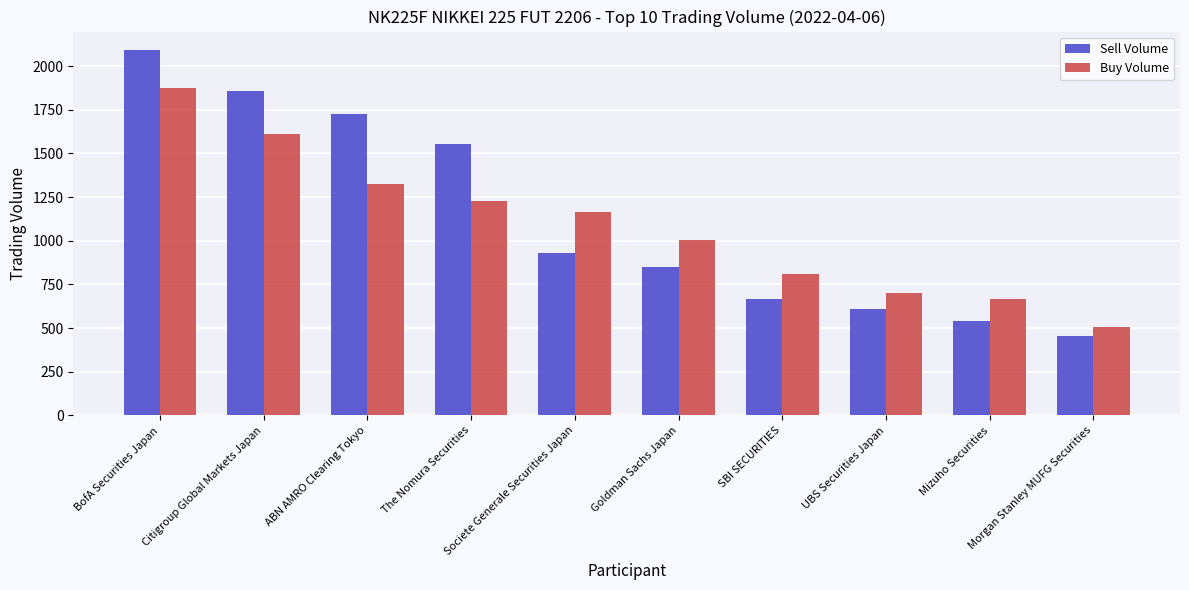

Reading right to left, extract all data points from this chart.

Sell Volume: Morgan Stanley MUFG Securities=453	Mizuho Securities=543	UBS Securities Japan=610	SBI SECURITIES=667	Goldman Sachs Japan=848	Societe Generale Securities Japan=928	The Nomura Securities=1554	ABN AMRO Clearing Tokyo=1726	Citigroup Global Markets Japan=1856	BofA Securities Japan=2093
Buy Volume: Morgan Stanley MUFG Securities=504	Mizuho Securities=667	UBS Securities Japan=700	SBI SECURITIES=809	Goldman Sachs Japan=1006	Societe Generale Securities Japan=1165	The Nomura Securities=1230	ABN AMRO Clearing Tokyo=1323	Citigroup Global Markets Japan=1609	BofA Securities Japan=1872